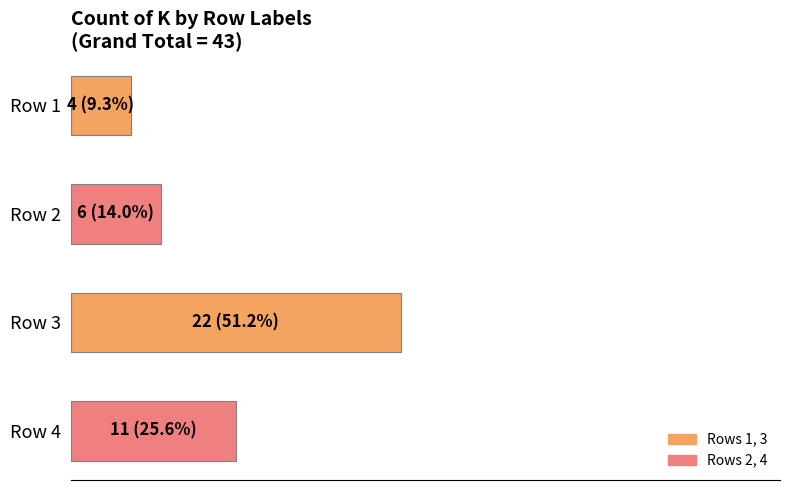

What is the difference between the second highest and minimum values?

16.3